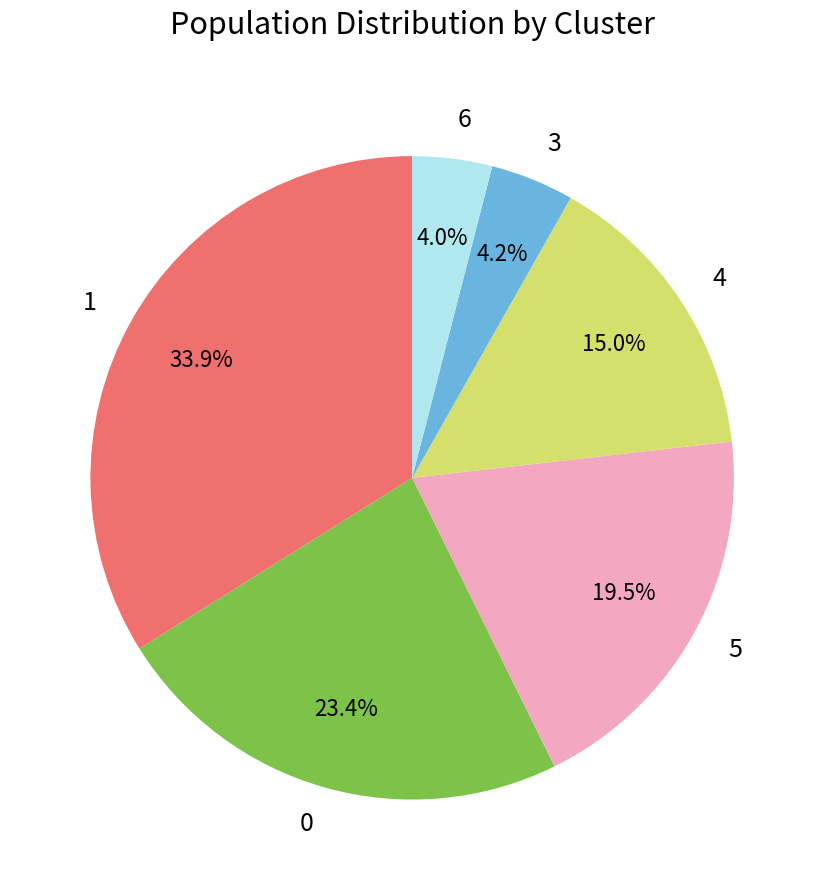

Approximately how many times larger is the value at 1 compared to 4?

2.3